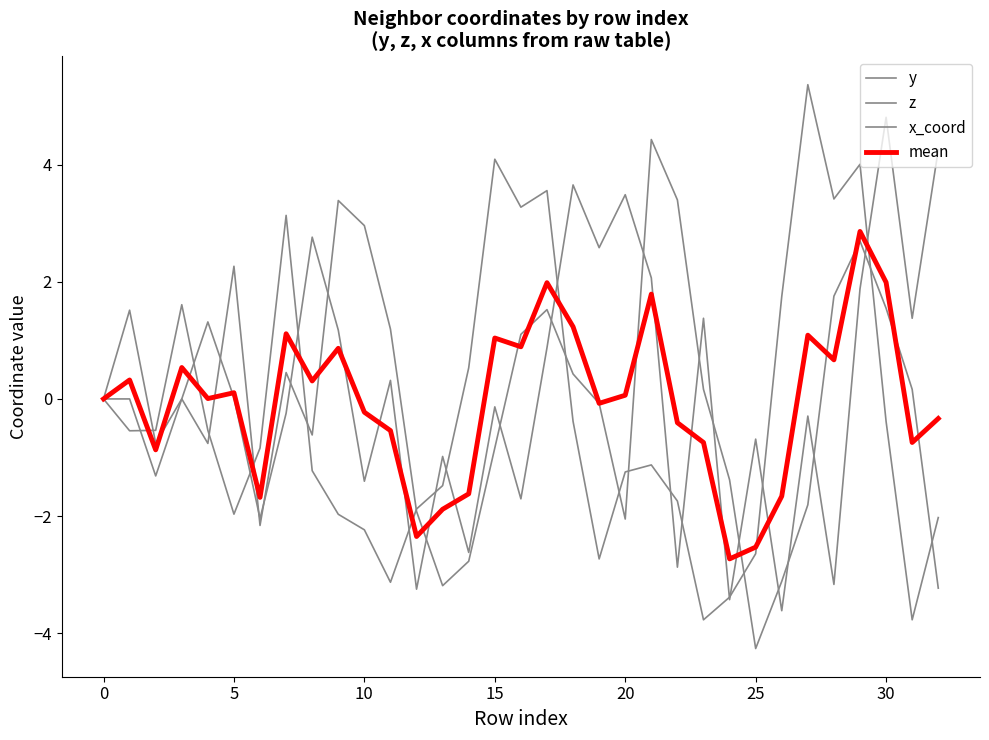

True or false: y and z cross at least once.

True